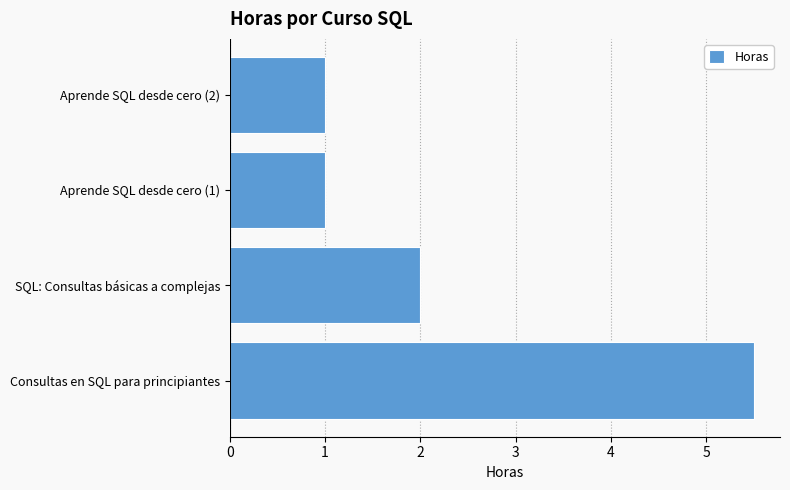

What is the change in value from Consultas en SQL para principiantes to Aprende SQL desde cero (2)?

-4.5